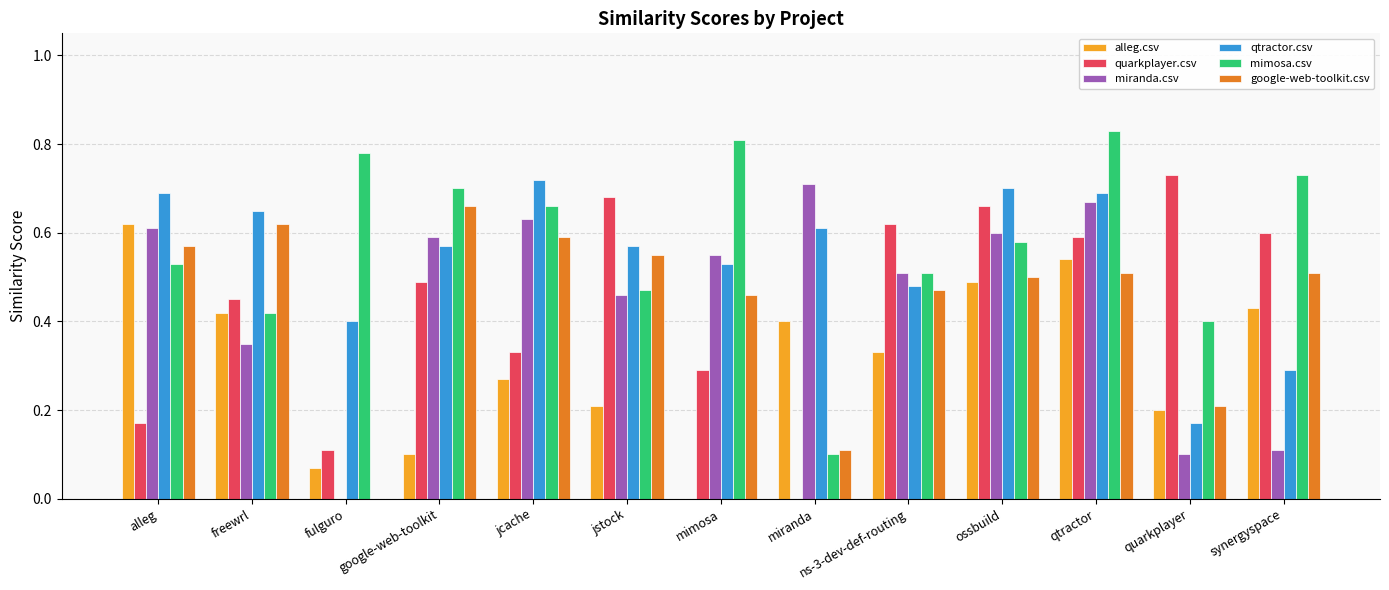

Between jstock and synergyspace, which series saw the biggest shift?

miranda.csv